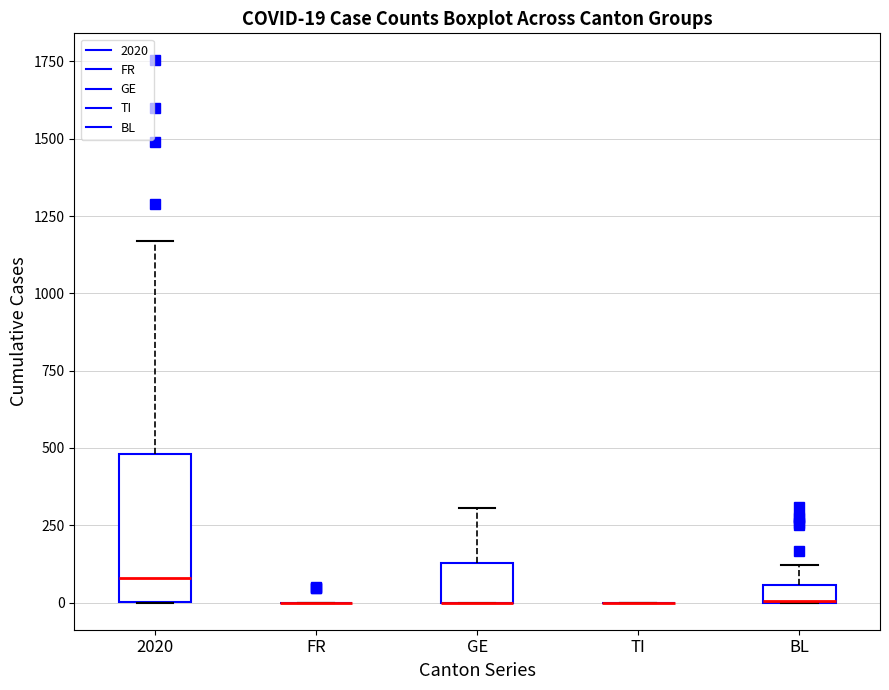

Comparing the boxes themselves (not the whiskers), which one is the tallest?

2020